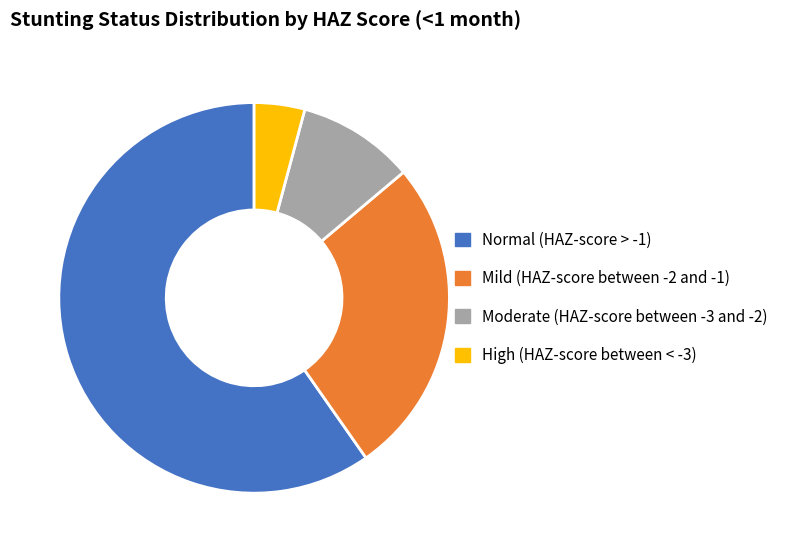

Combined, do Moderate (HAZ-score between -3 and -2) and High (HAZ-score between < -3) account for over 50%?

No